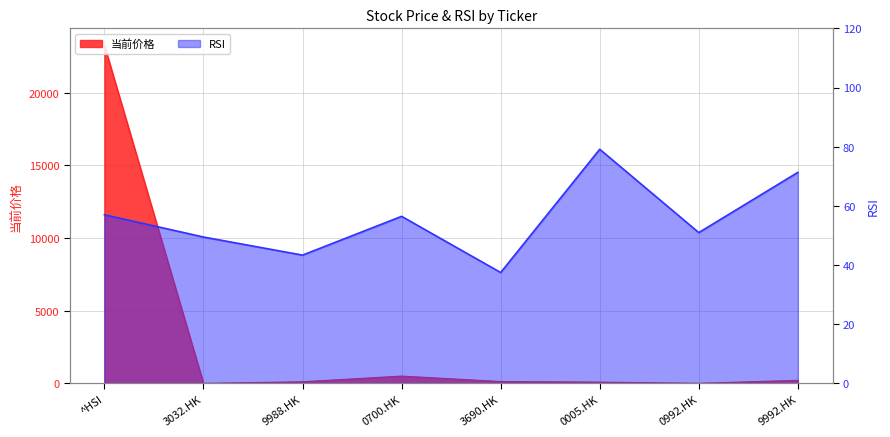

Between 0992.HK and 9992.HK, which series saw the biggest shift?

当前价格